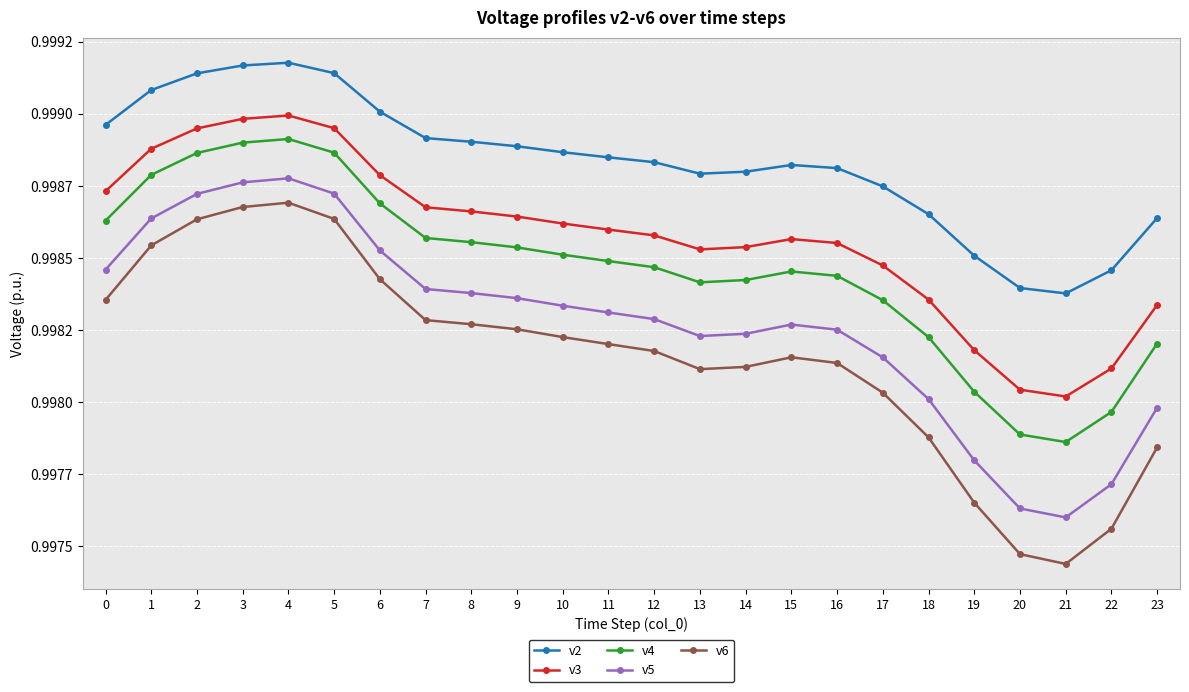

What are all the series names shown in the legend?

v2, v3, v4, v5, v6